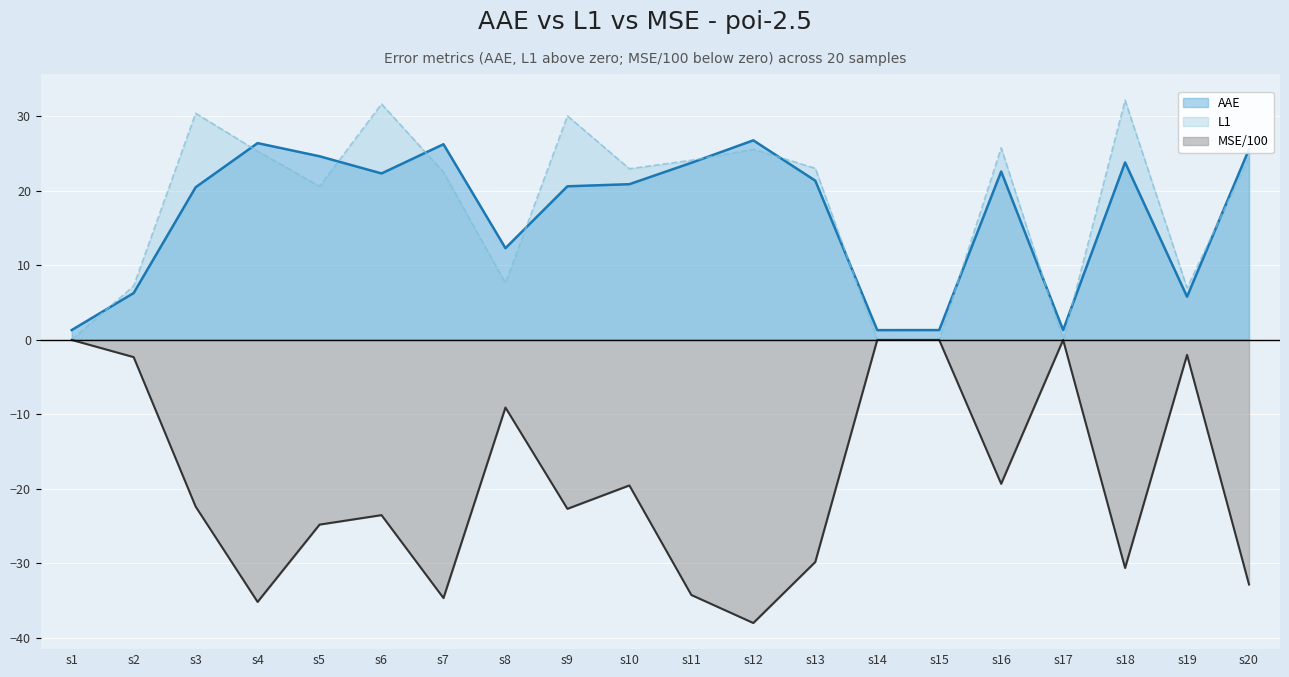

What is the sum of the AAE values at s8 and s15?

13.6